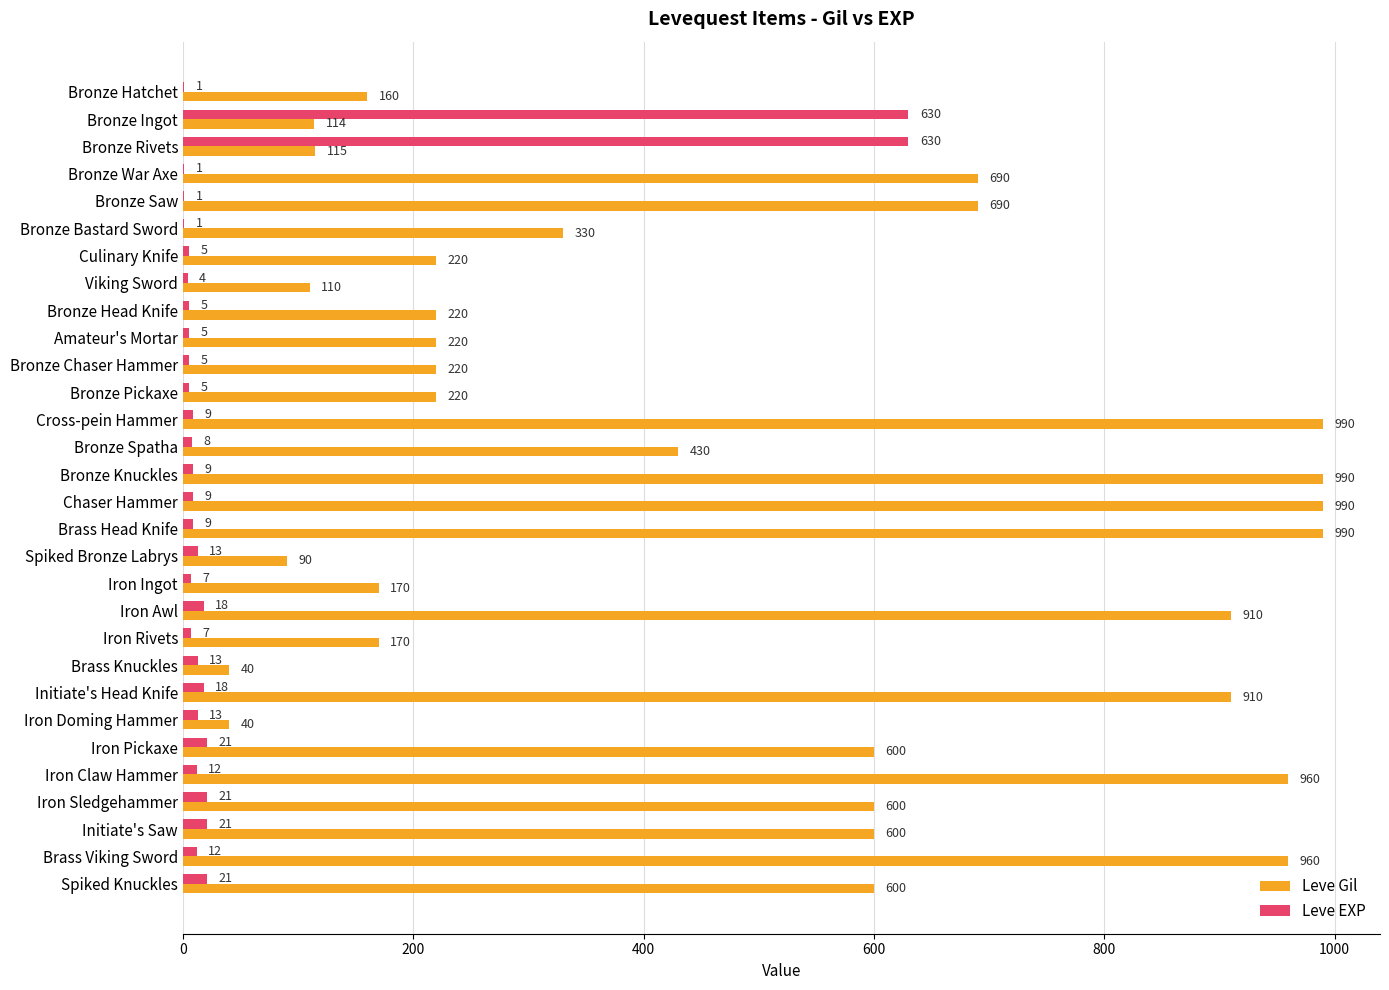

What is the sum of all Leve Gil values?

14349